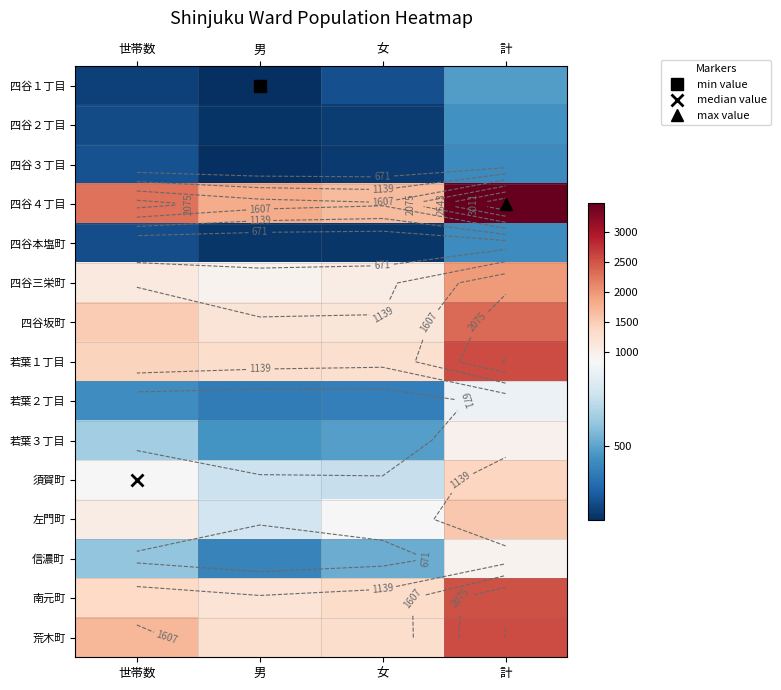

At which label is 四谷３丁目 closest to 319?

世帯数